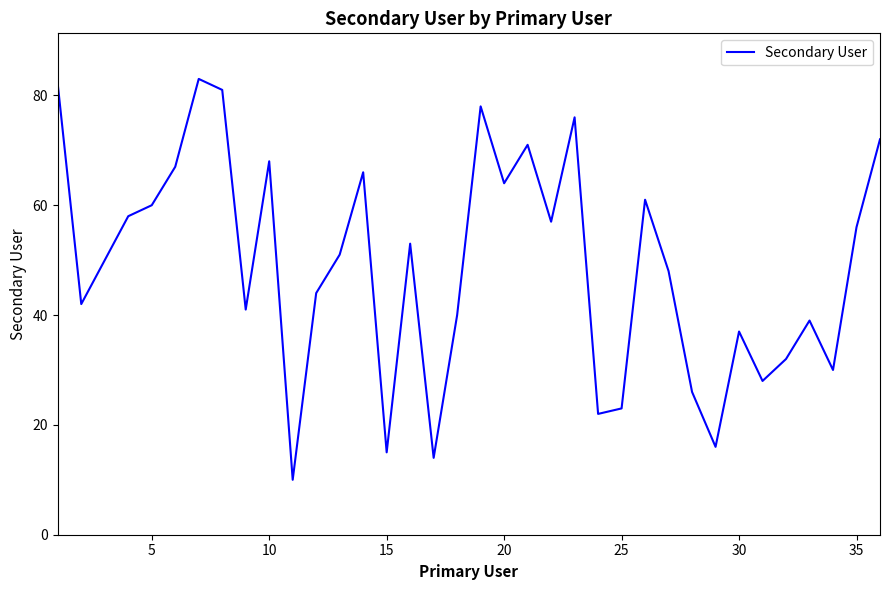

Does the chart have visible grid lines?

No